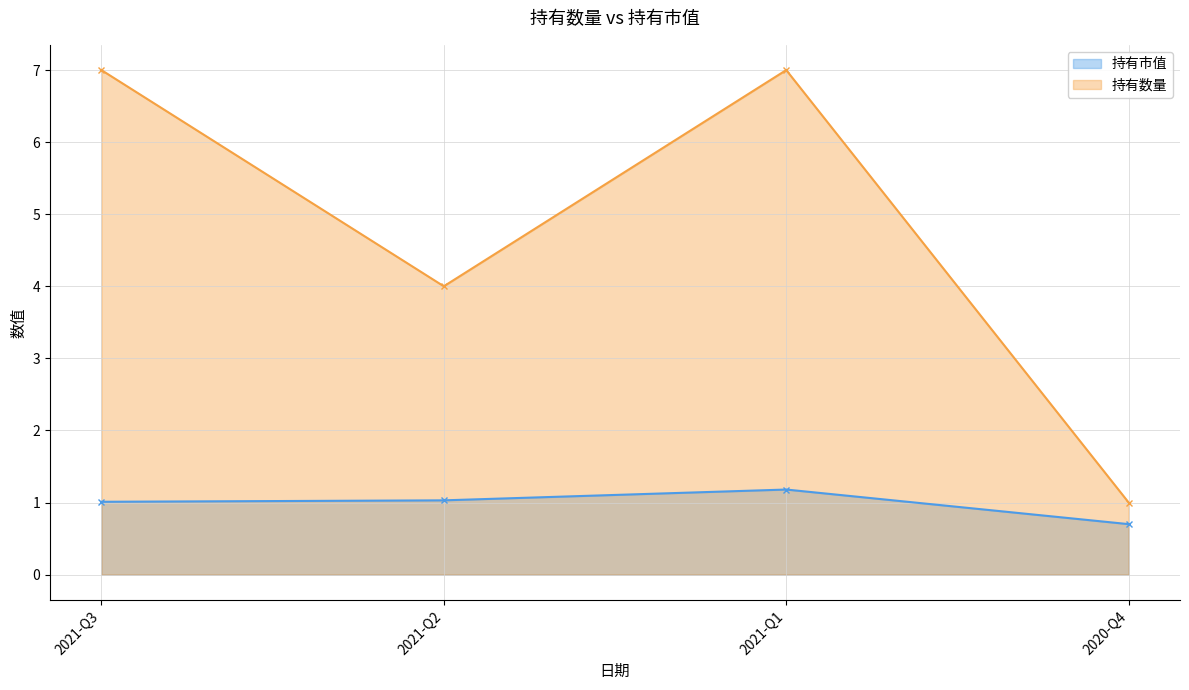

True or false: 持有数量 and 持有市值 intersect in this chart.

False